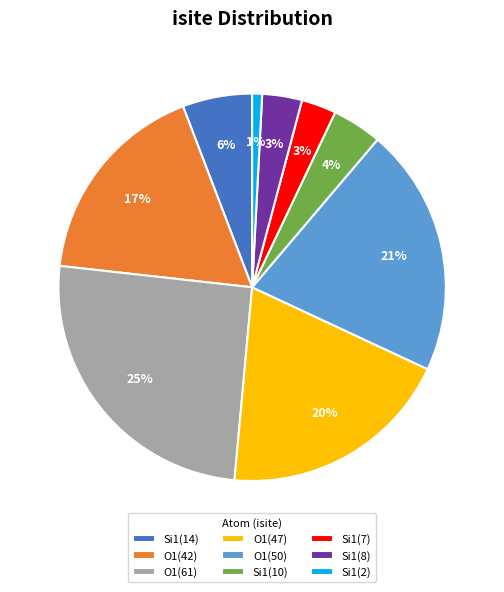

How many slices are in this pie chart?

9